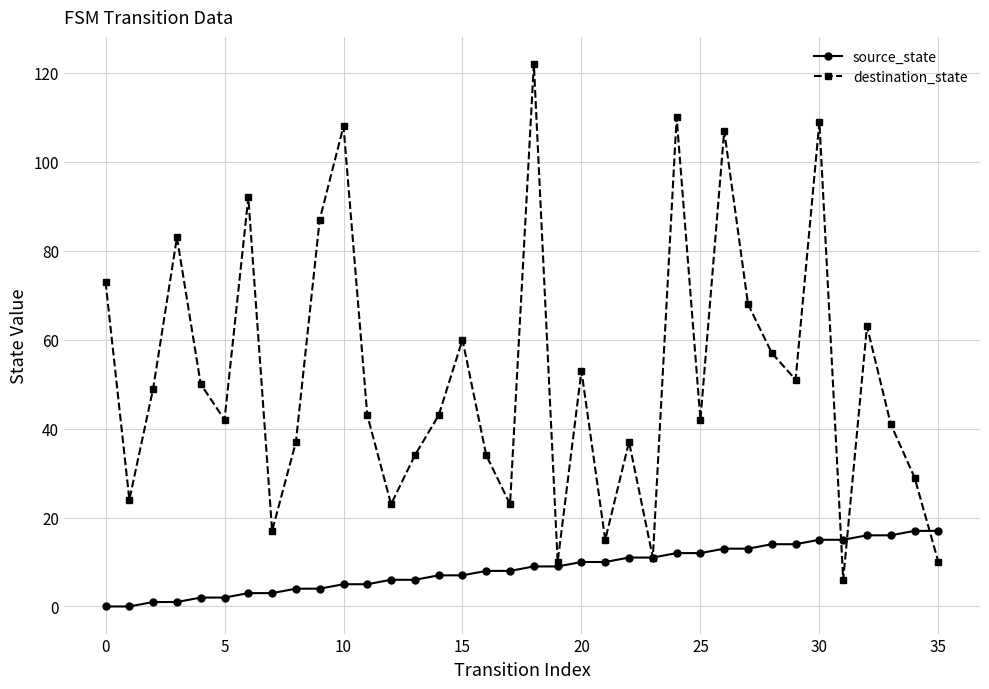

Reading left to right, extract all data points from this chart.

source_state: 0	0	1	1	2	2	3	3	4	4	5	5	6	6	7	7	8	8	9	9	10	10	11	11	12	12	13	13	14	14	15	15	16	16	17	17
destination_state: 73	24	49	83	50	42	92	17	37	87	108	43	23	34	43	60	34	23	122	10	53	15	37	11	110	42	107	68	57	51	109	6	63	41	29	10